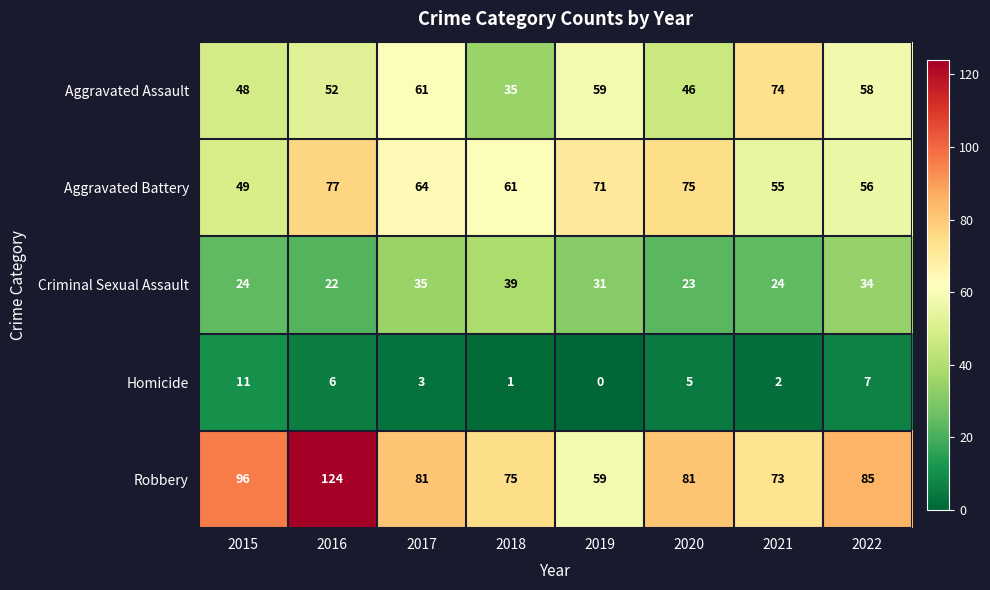

Count the number of categories in the chart.

8